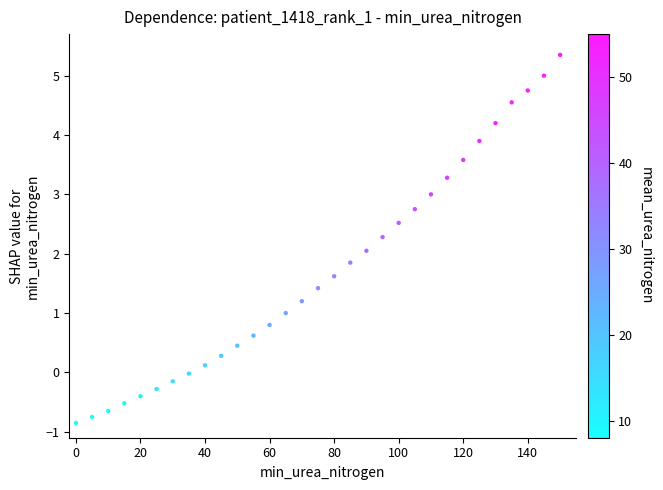

What is the range of X values (max minus min)?

150.0